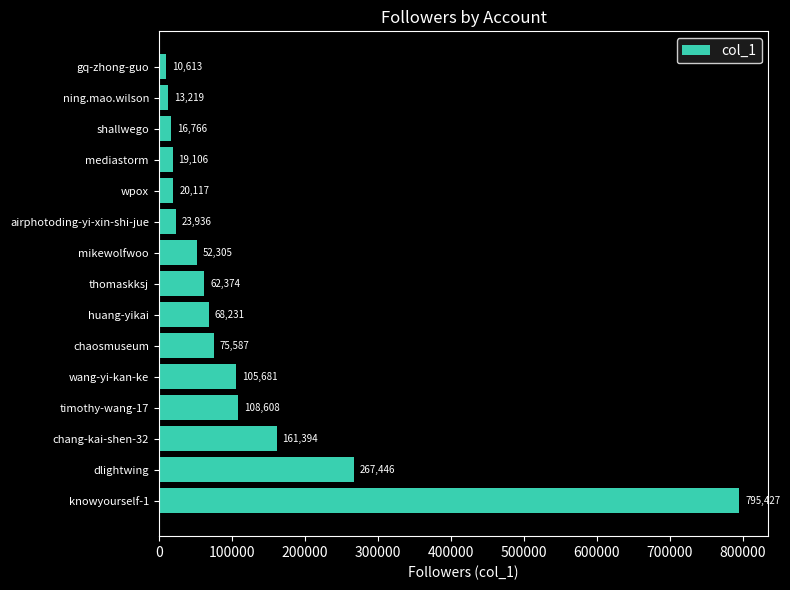

At which label is the value closest to 403020?

dlightwing